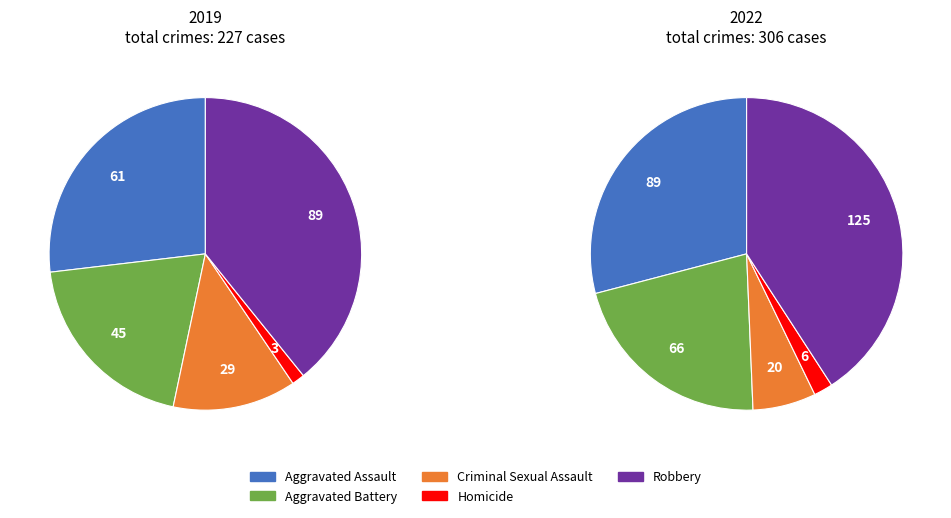

What percentage do Homicide and Criminal Sexual Assault together represent?

14.1%